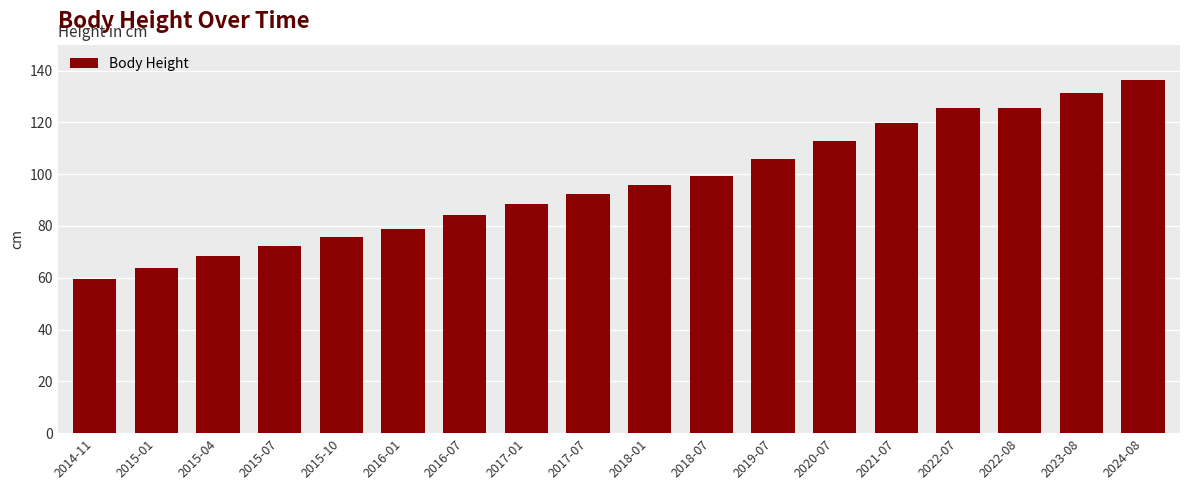

Read the value at 2022-07.

125.6